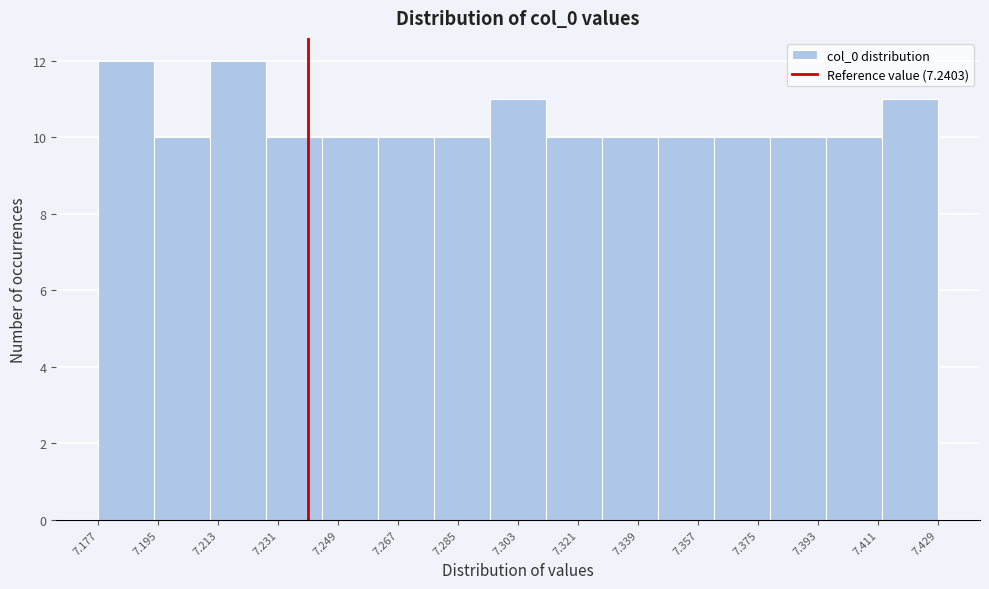

Reading left to right, list every bar in this chart as the range it spans on the x-axis followed by its height. Neither the bar edges nor the heights are printed on the chart, so give them approximately, as read against the axes.

7.178 to 7.194: 12
7.194 to 7.210: 10
7.210 to 7.228: 12
7.228 to 7.244: 10
7.244 to 7.262: 10
7.262 to 7.278: 10
7.278 to 7.294: 10
7.294 to 7.312: 11
7.312 to 7.328: 10
7.328 to 7.346: 10
7.346 to 7.362: 10
7.362 to 7.378: 10
7.378 to 7.396: 10
7.396 to 7.412: 10
7.412 to 7.428: 11